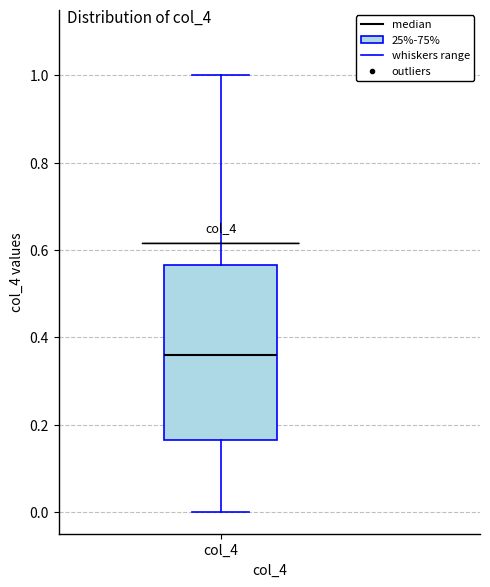

Where is the lower edge of the box for col_4 on the y-axis? The values are not printed on the chart, so give them approximately, as read against the axis.

0.16